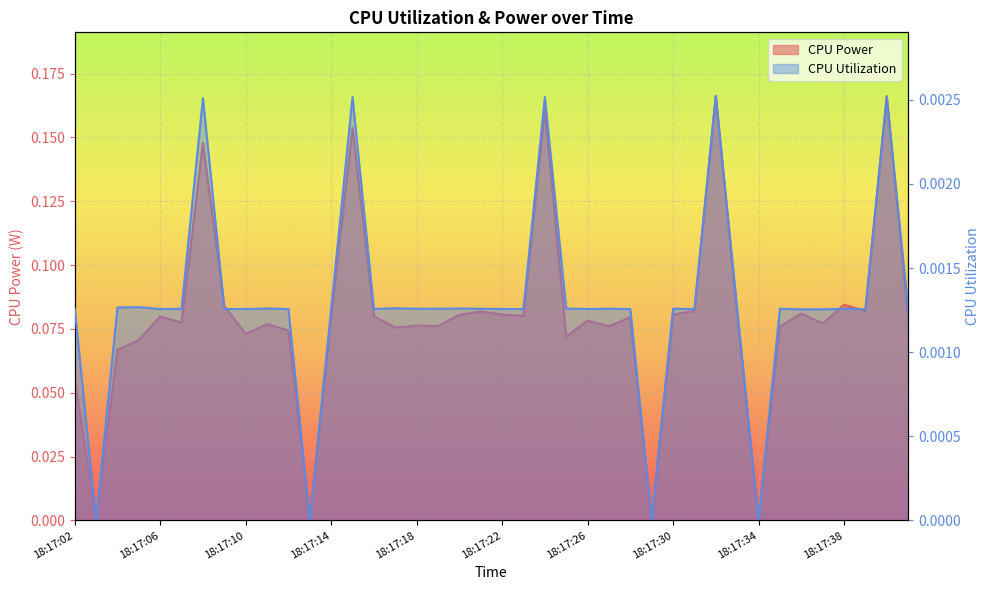

Which series has the largest range (max minus min)?

CPU Power